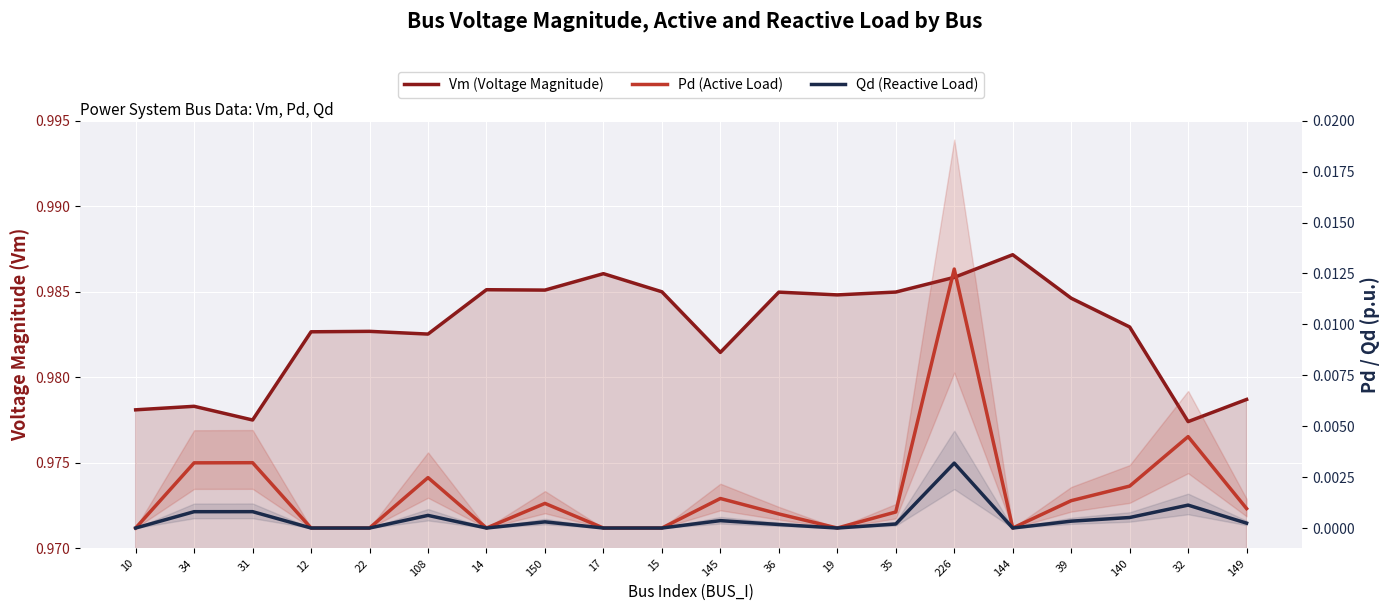

Reading right to left, what are all the values shown in this chart?

Vm (Voltage Magnitude): 1.0	1.0	1.0	1.0	1.0	1.0	1.0	1.0	1.0	1.0	1.0	1.0	1.0	1.0	1.0	1.0	1.0	1.0	1.0	1.0
Pd (Active Load): 0.0	0.0	0.0	0.0	0.0	0.0	0.0	0.0	0.0	0.0	0.0	0.0	0.0	0.0	0.0	0.0	0.0	0.0	0.0	0.0
Qd (Reactive Load): 0.0	0.0	0.0	0.0	0.0	0.0	0.0	0.0	0.0	0.0	0.0	0.0	0.0	0.0	0.0	0.0	0.0	0.0	0.0	0.0